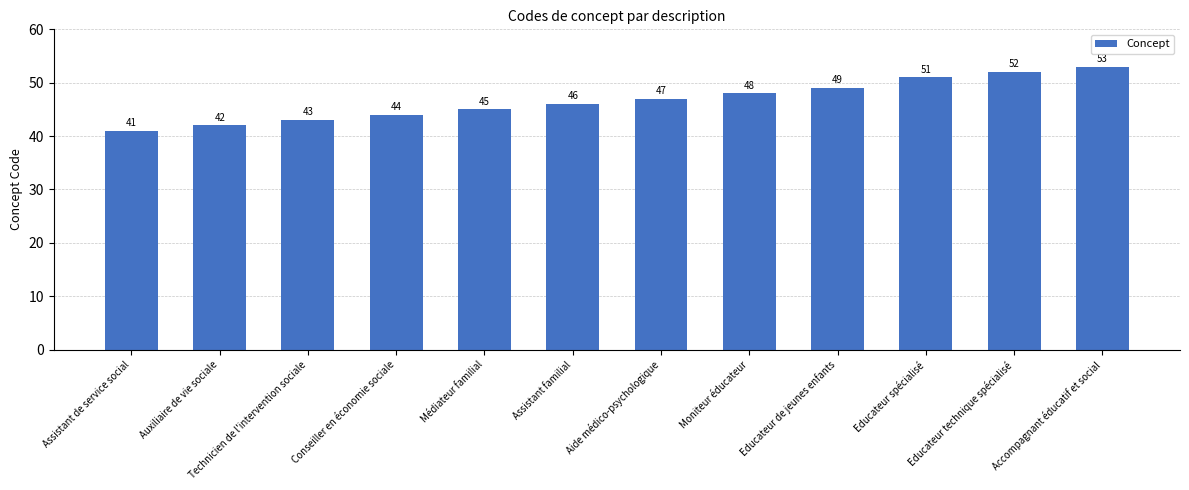

Reading left to right, what are all the values shown in this chart?

Assistant de service social=41	Auxiliaire de vie sociale=42	Technicien de l'intervention sociale=43	Conseiller en économie sociale=44	Médiateur familial=45	Assistant familial=46	Aide médico-psychologique=47	Moniteur éducateur=48	Educateur de jeunes enfants=49	Educateur spécialisé=51	Educateur technique spécialisé=52	Accompagnant éducatif et social=53